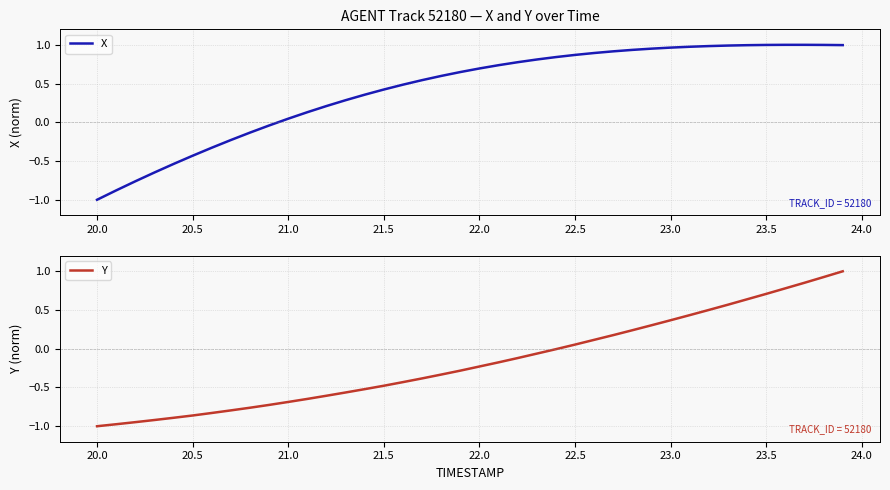

Where does the X series first go above 0?

21.0